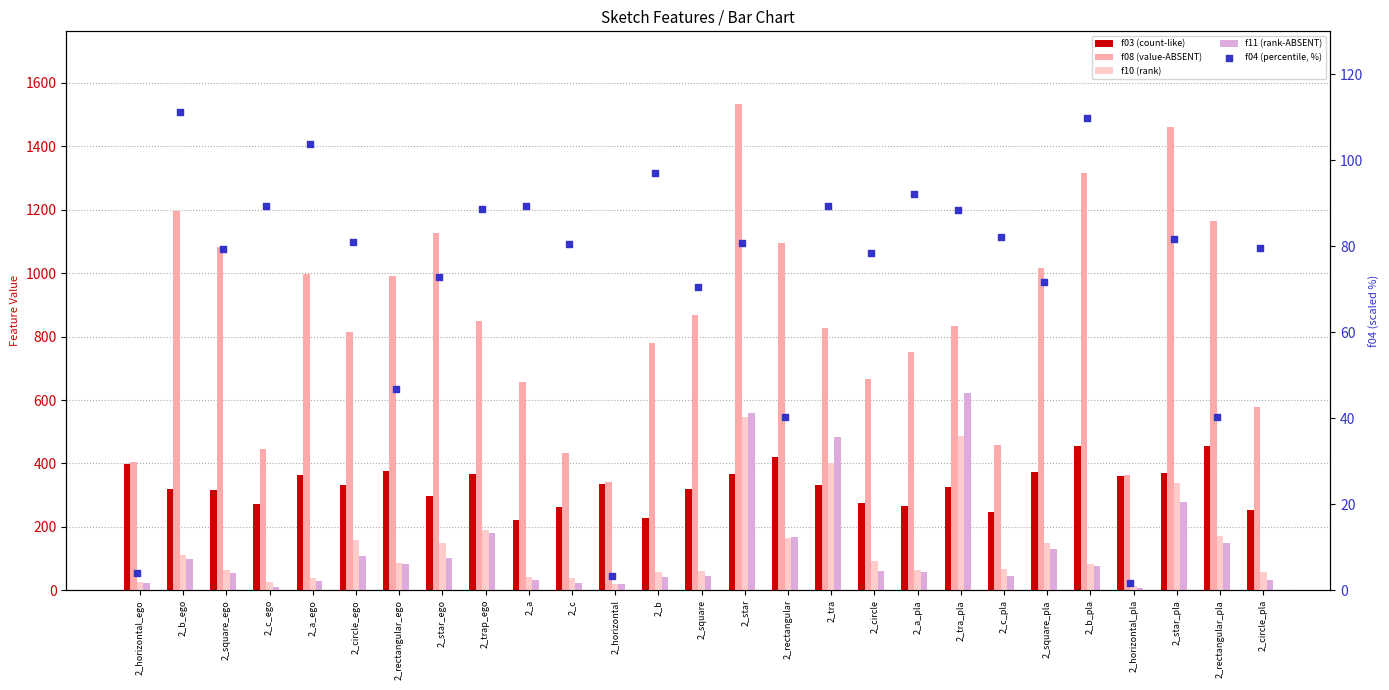

Which series has the widest spread of Y values?

f08 (value-ABSENT)